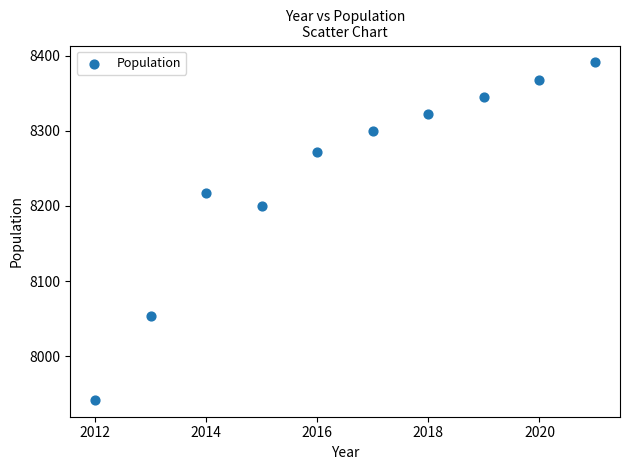

What is the average X value?

2016